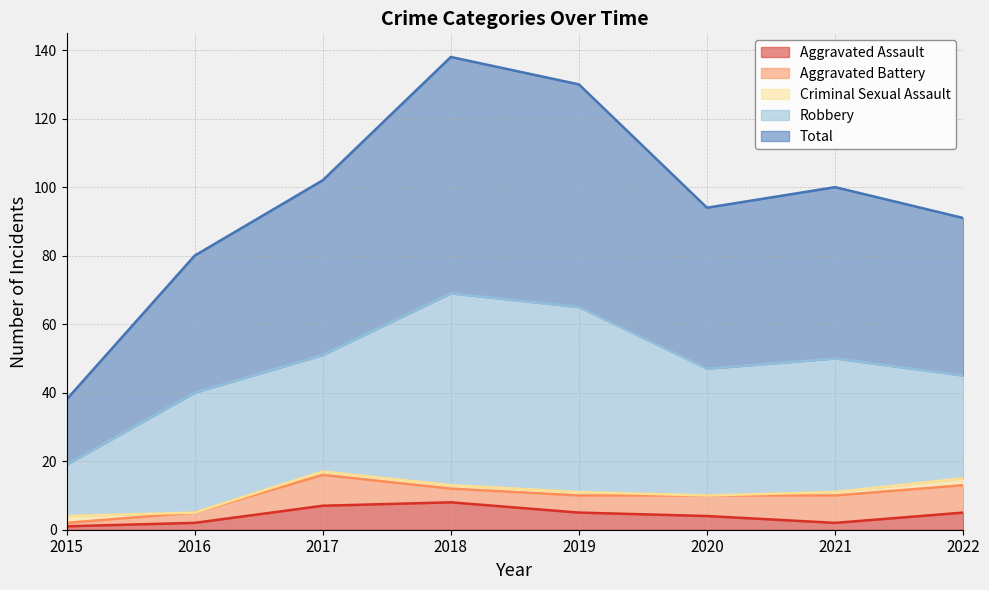

True or false: Aggravated Assault has a value of 2 at 2016.

True